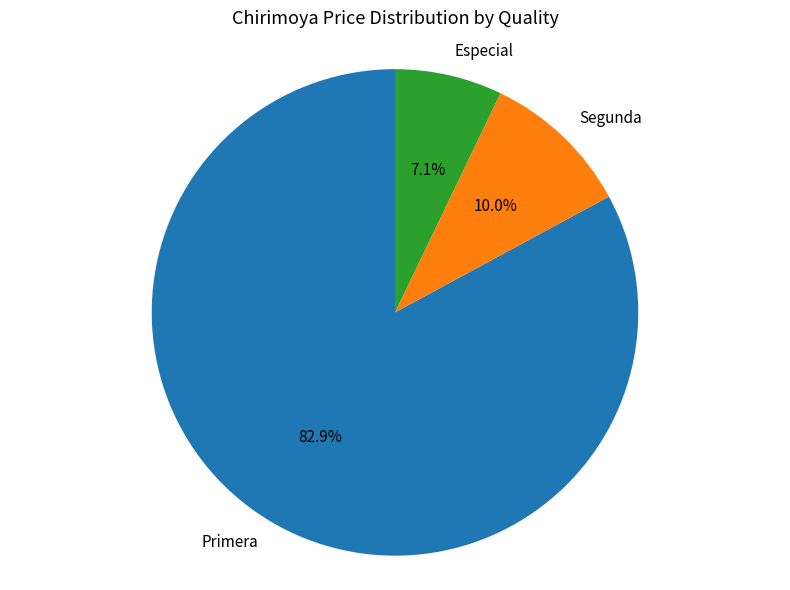

Count the number of slices in the pie.

3